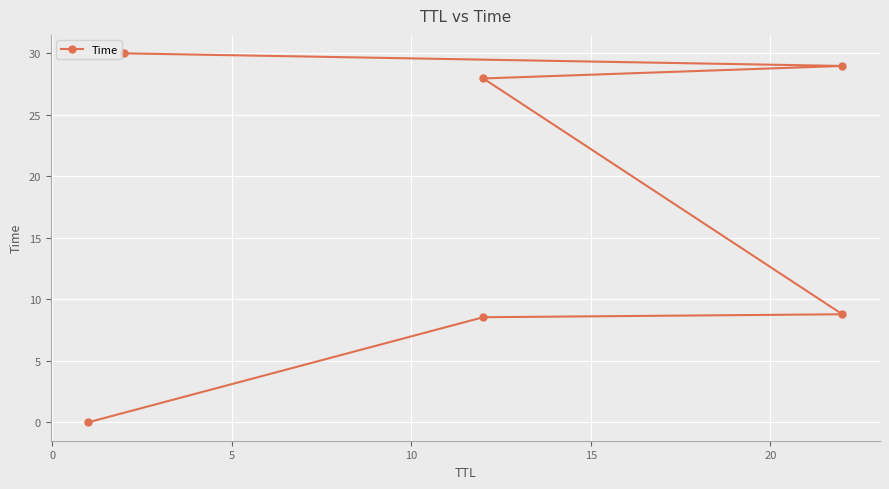

What is the average value?

17.4